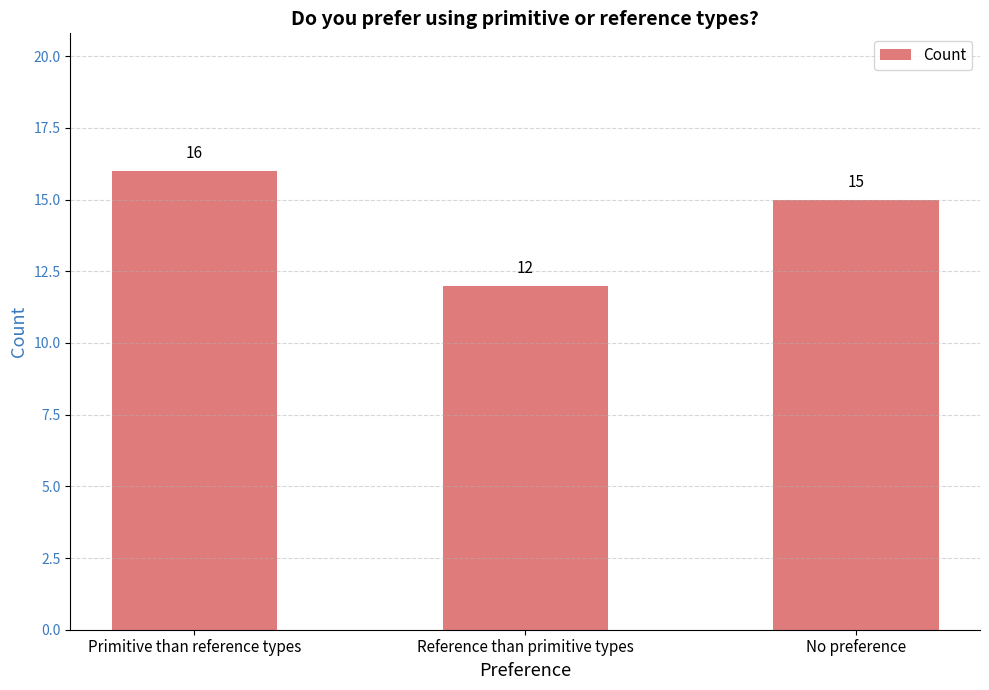

What is the label of the 2nd bar from the left?

Reference than primitive types